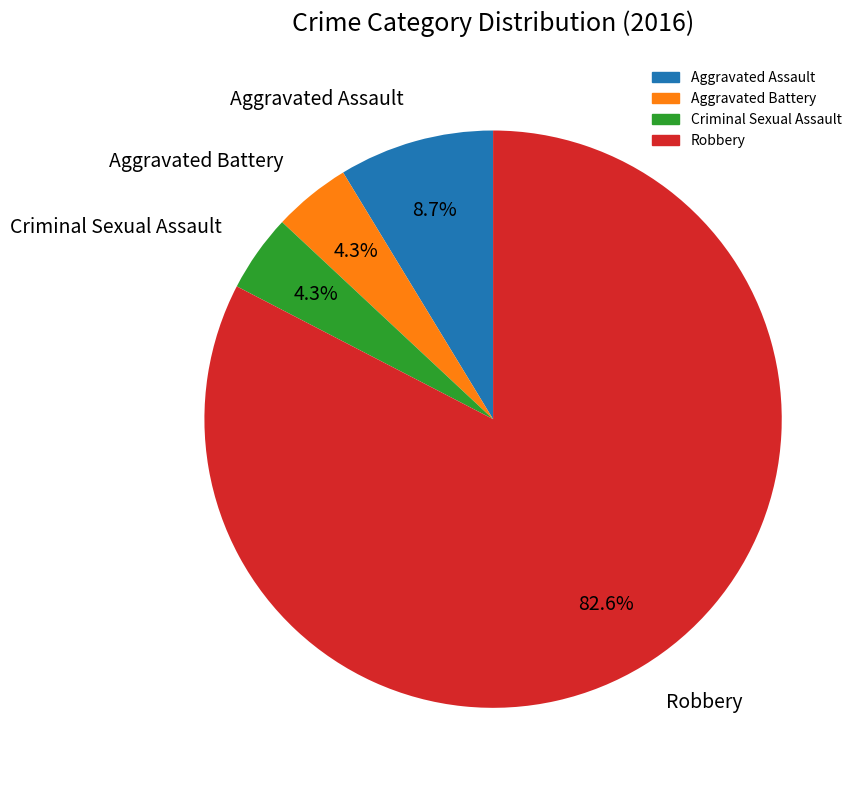

What is the largest slice in the pie chart?

Robbery